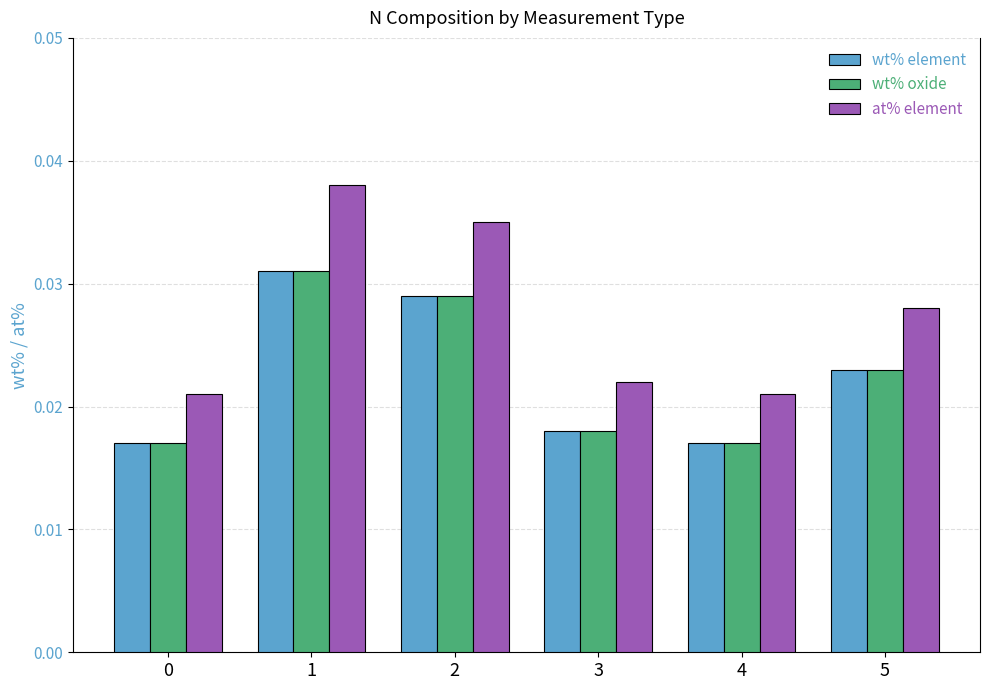

Count the at% element values in the range 0 to 1.

6